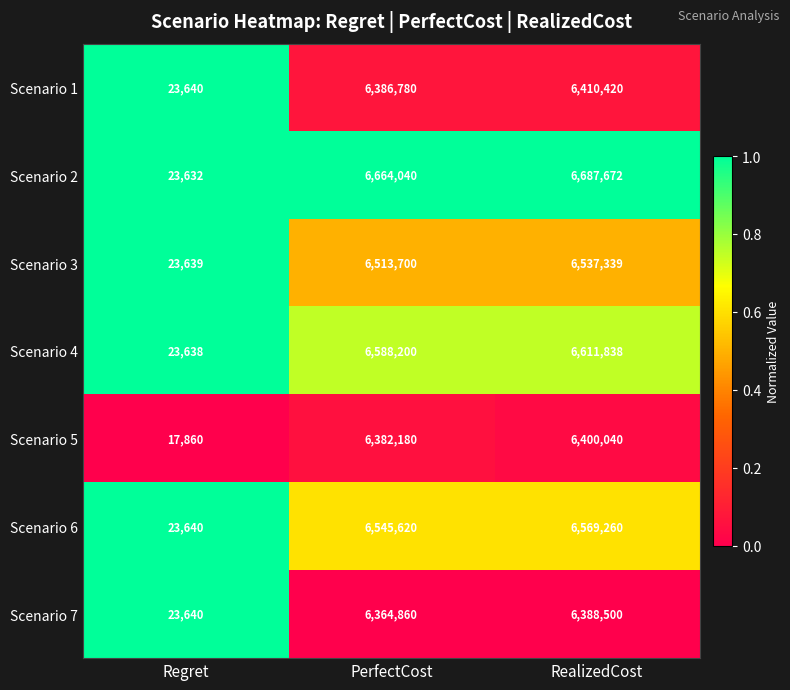

Which series changed the most between Regret and PerfectCost?

Scenario 2